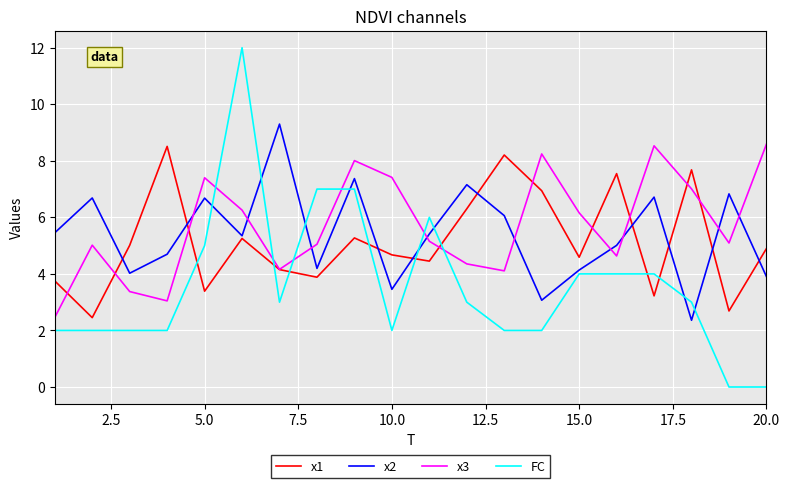

At how many categories does at least one series exceed 0?

20